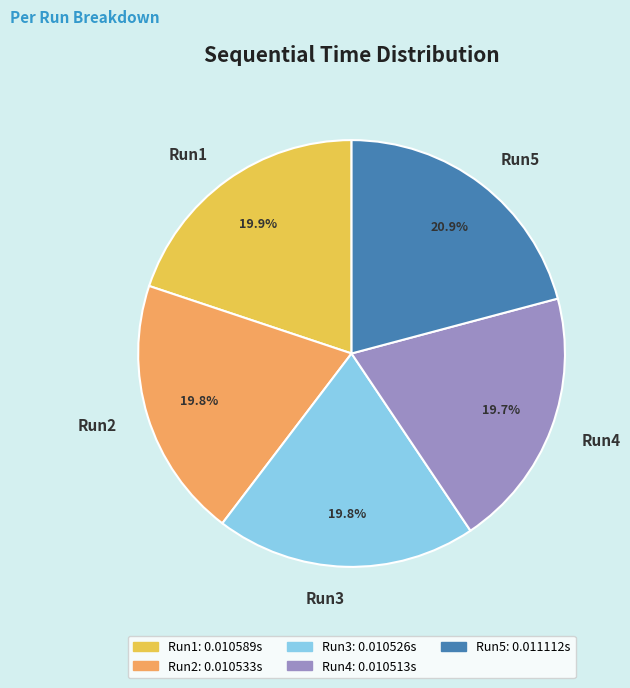

Is there a majority slice in this chart?

No